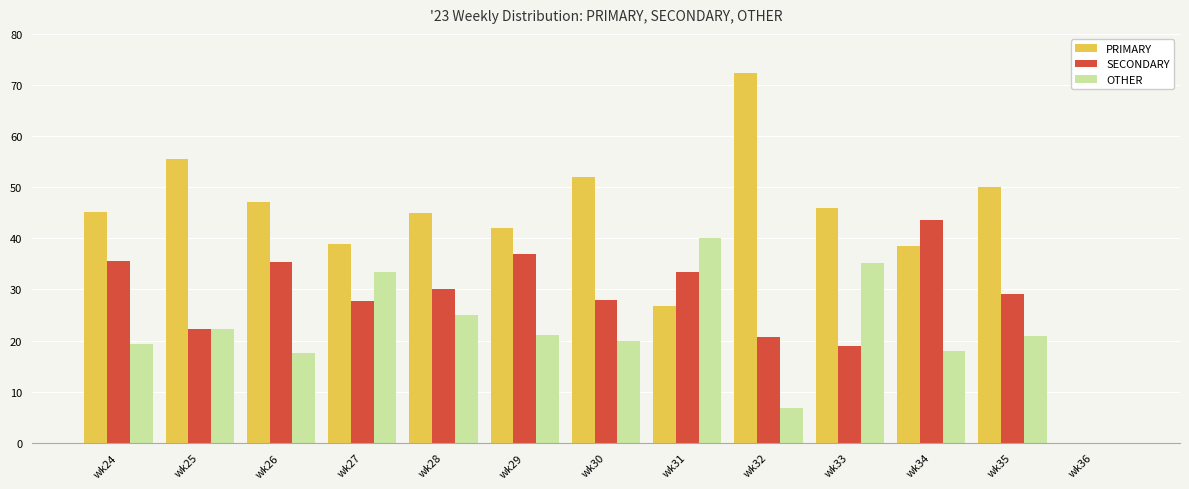

How many categories are shown in the chart?

13